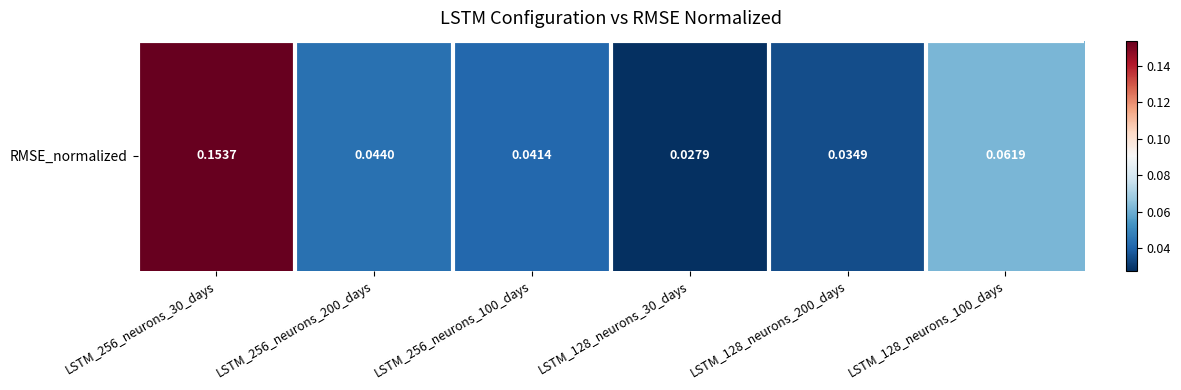

What is the maximum value shown in the chart?

0.2